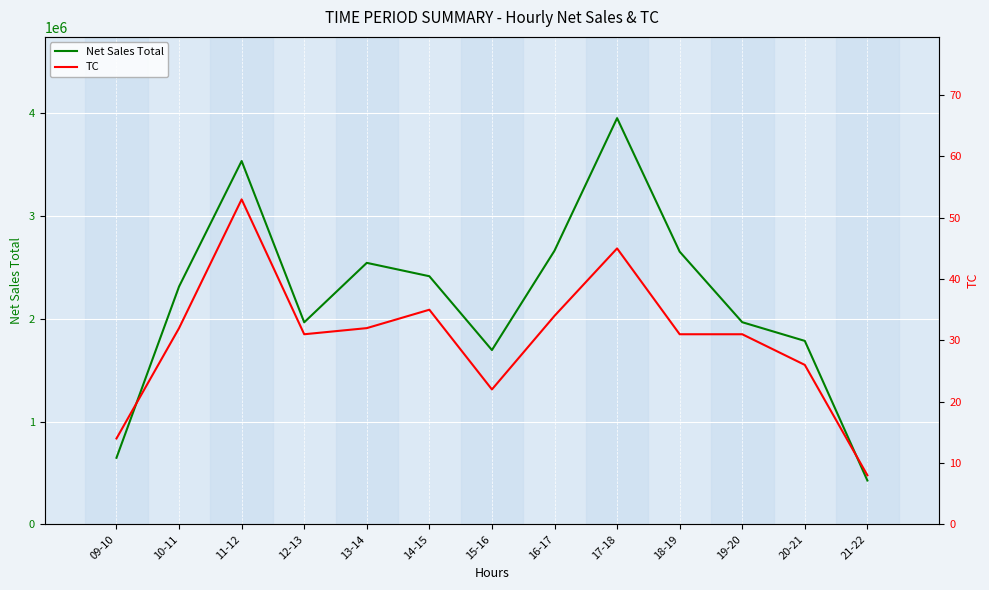

The value of Net Sales Total at 17-18 is 1910896. True or false?

False